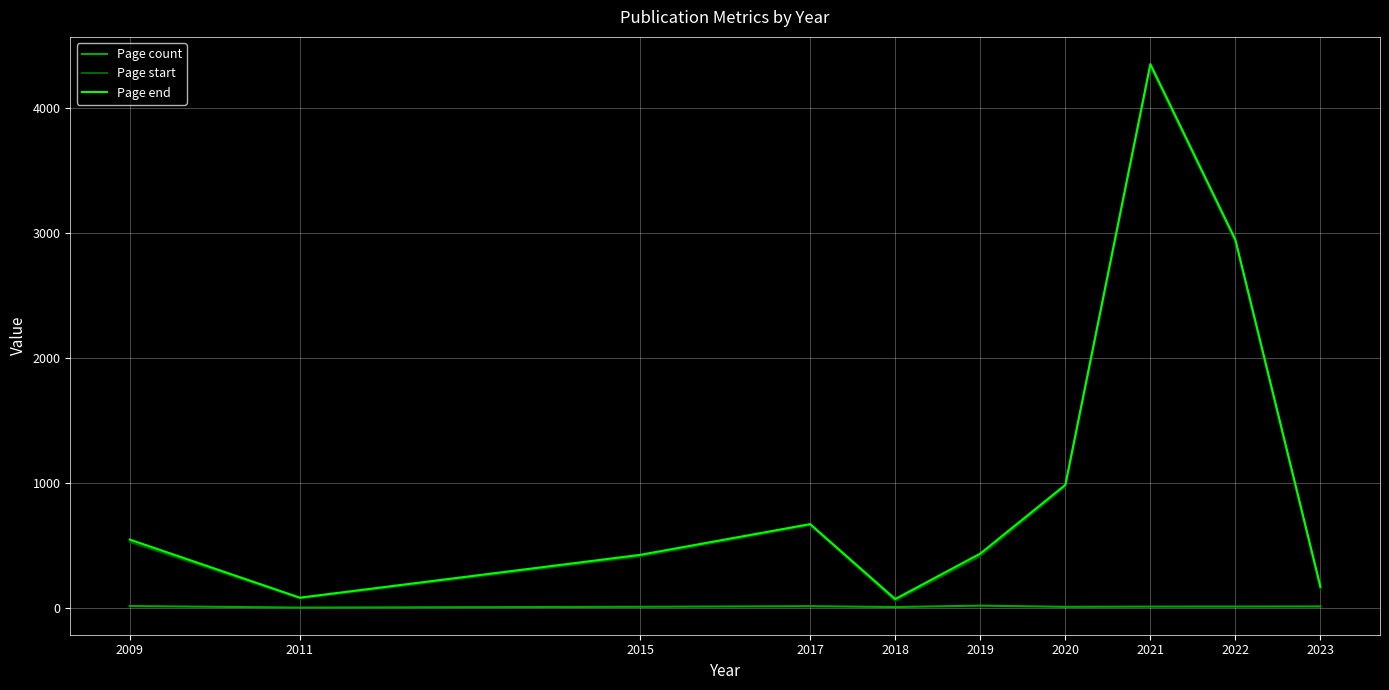

What is the lowest value of the Page start series?

60.5